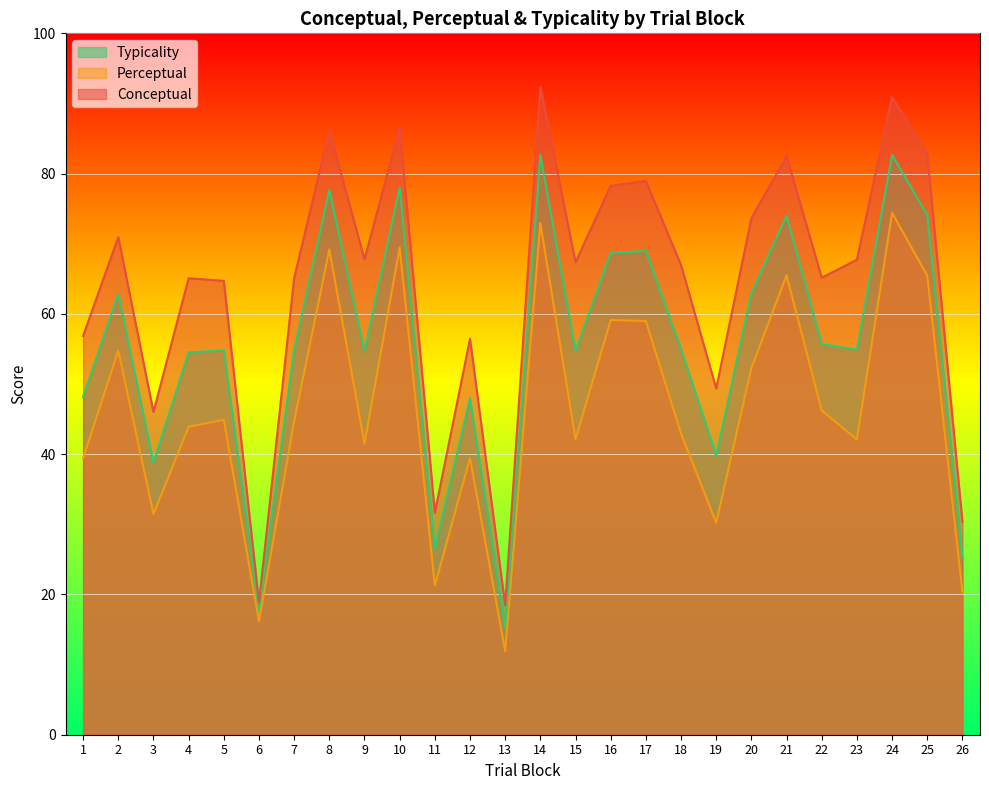

What are all the series names shown in the legend?

Typicality, Perceptual, Conceptual